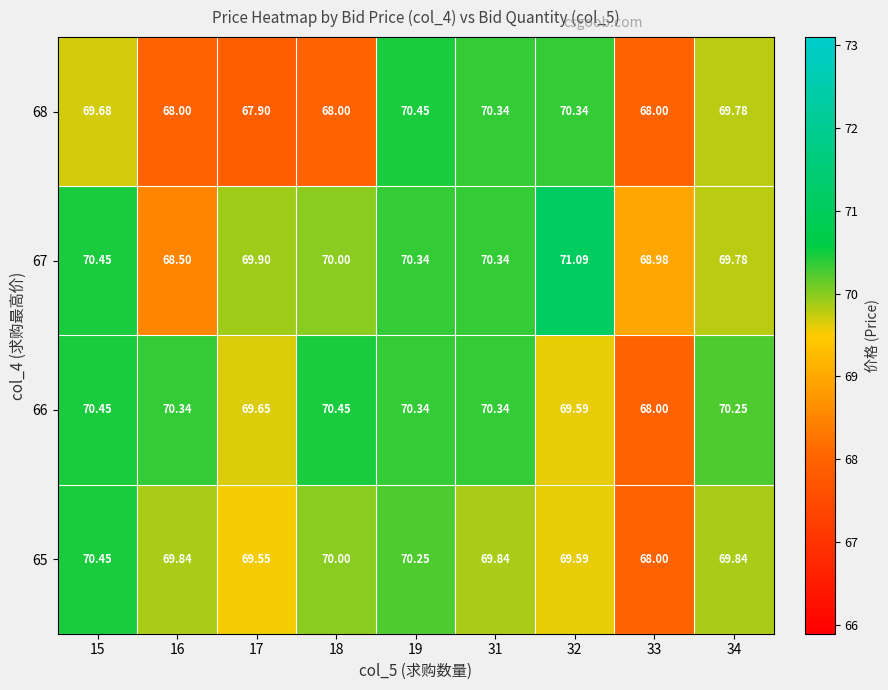

Is the value of 67 at 15 greater than the value of 66 at 16?

Yes